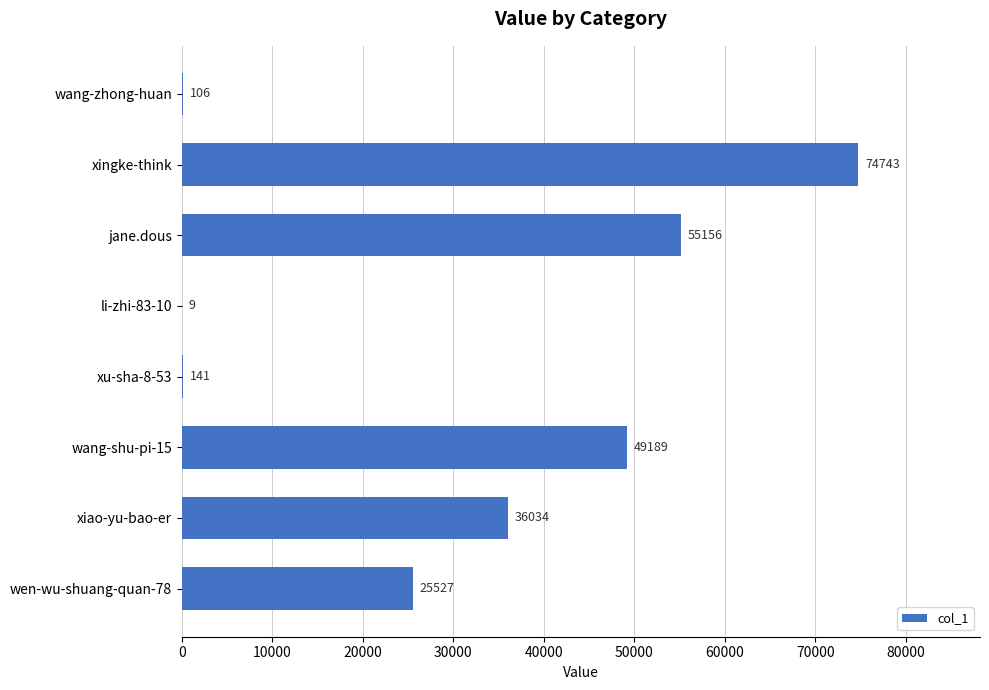

What is the sum of the values at wen-wu-shuang-quan-78 and wang-zhong-huan?

25633